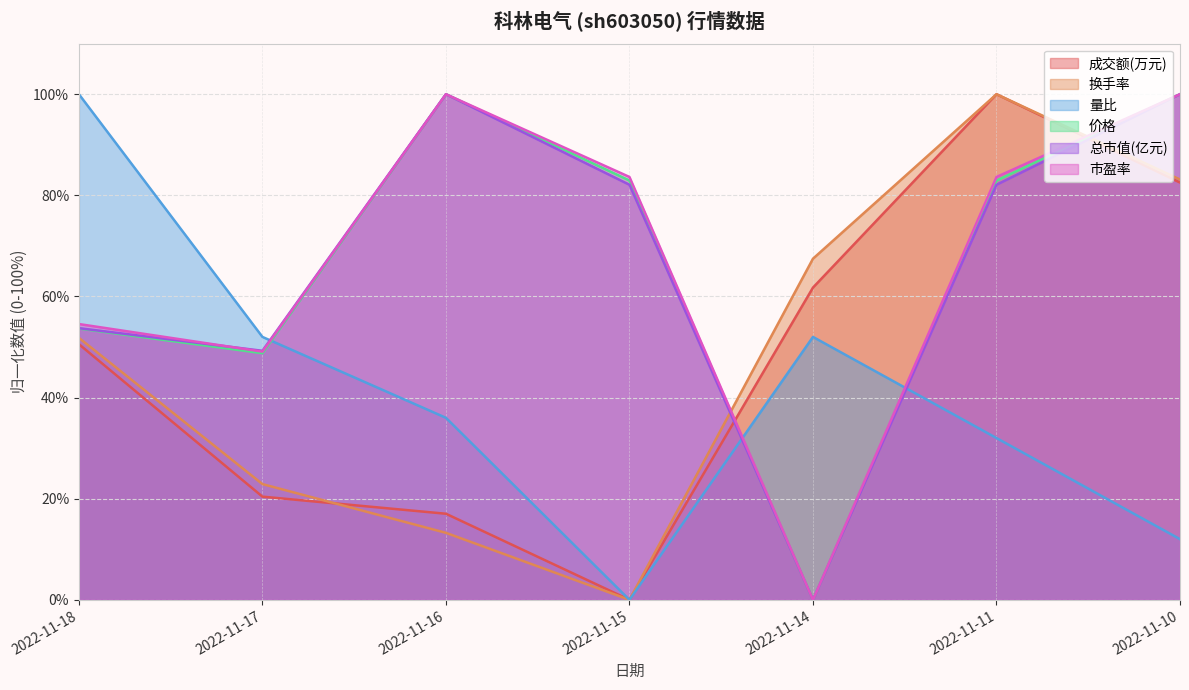

Is it true that 换手率 equals 67.5 at 2022-11-14?

True